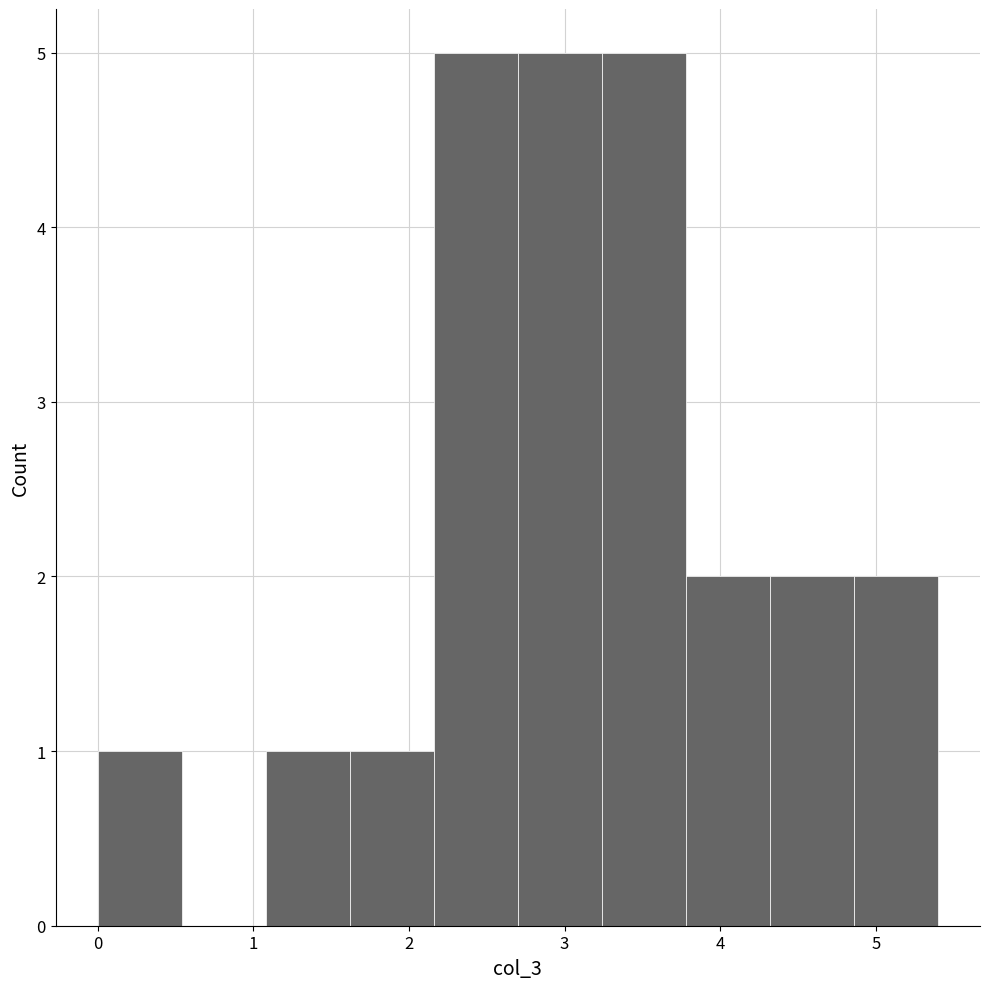

How tall is the bar that spans 3.24 to 3.78 on the x-axis? Neither the bar edges nor the heights are printed on the chart, so give them approximately, as read against the axes.

5